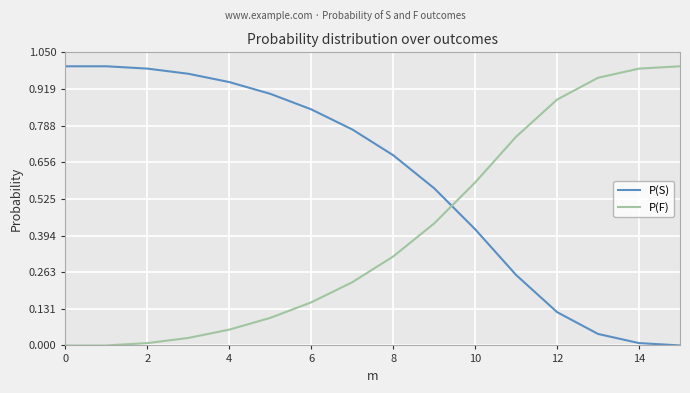

After their last crossing, which series has the higher values: P(S) or P(F)?

P(F)